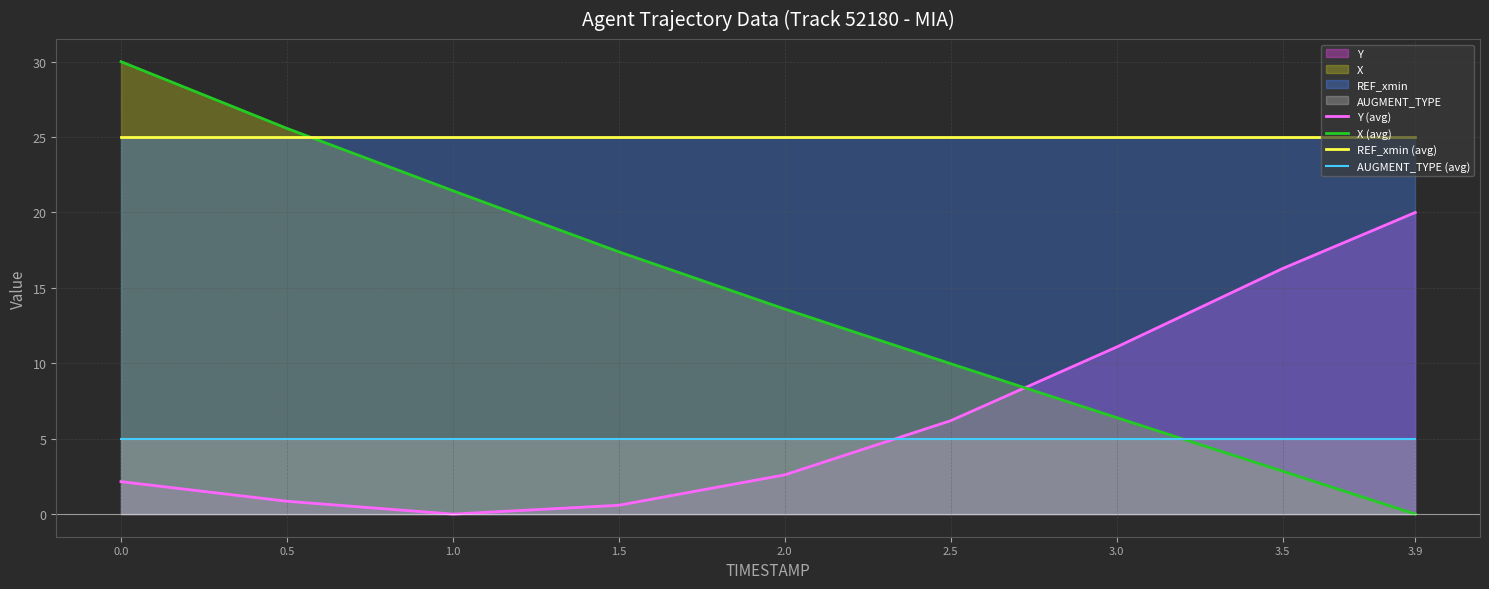

Reading left to right, what are all the values shown in this chart?

Y (avg): 2.2	0.9	0.0	0.6	2.6	6.2	11.1	16.3	20.0
X (avg): 30.0	25.6	21.4	17.4	13.6	10.0	6.4	2.8	0.0
REF_xmin (avg): 25.0	25.0	25.0	25.0	25.0	25.0	25.0	25.0	25.0
AUGMENT_TYPE (avg): 5.0	5.0	5.0	5.0	5.0	5.0	5.0	5.0	5.0